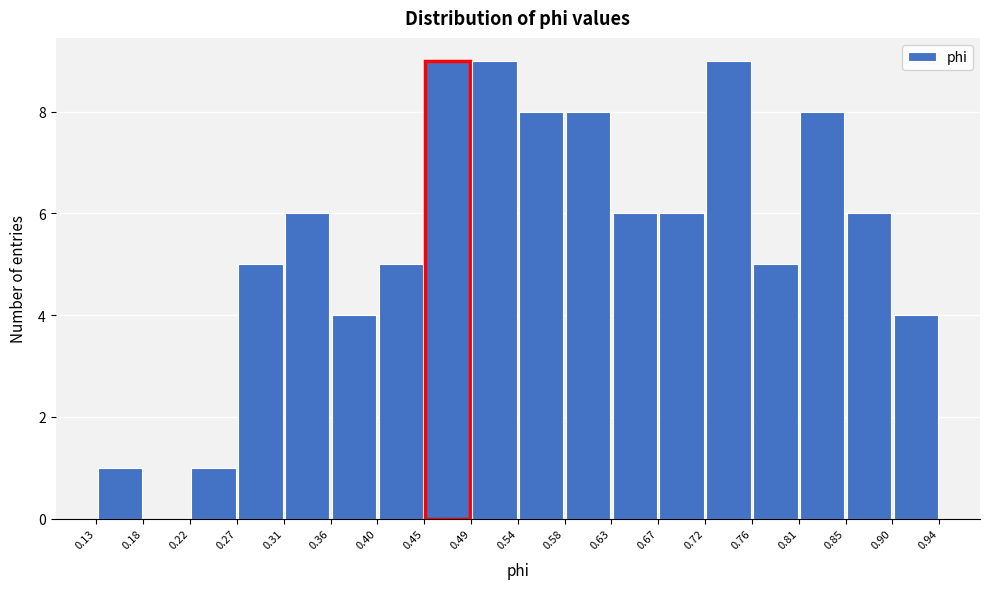

What is the height of the bar covering 0.90 to 0.94 on the x-axis? The values are not printed on the chart, so give them approximately, as read against the axis.

4